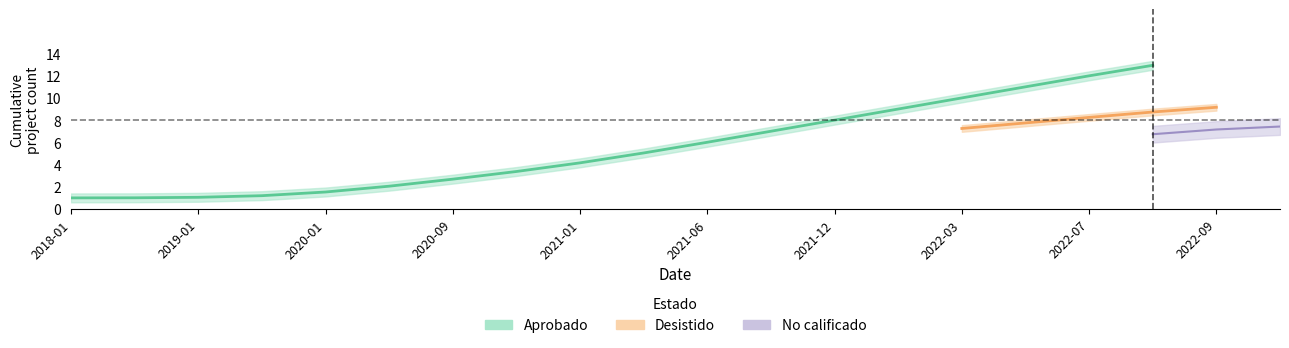

The Aprobado series shows 0 at 2018-01. True or false?

False